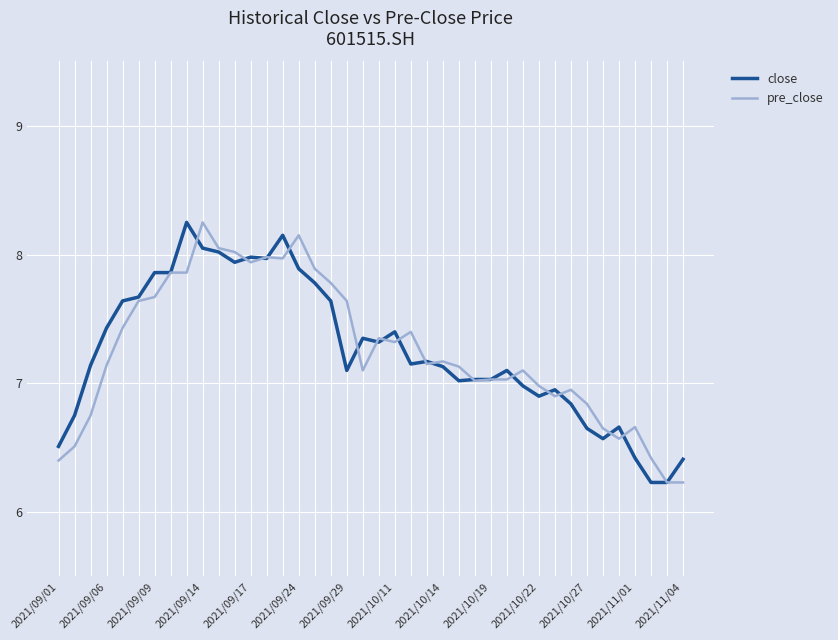

What is the smallest value displayed?

6.2